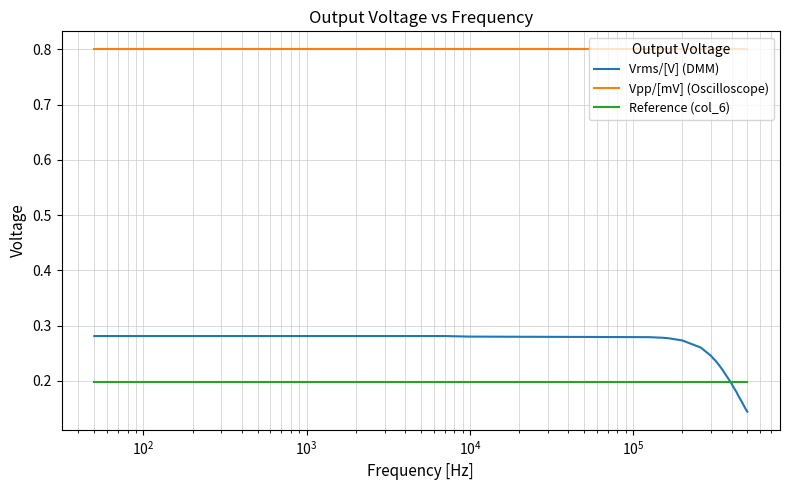

Rank the series by their maximum value, from lowest to highest.

Reference (col_6), Vrms/[V] (DMM), Vpp/[mV] (Oscilloscope)